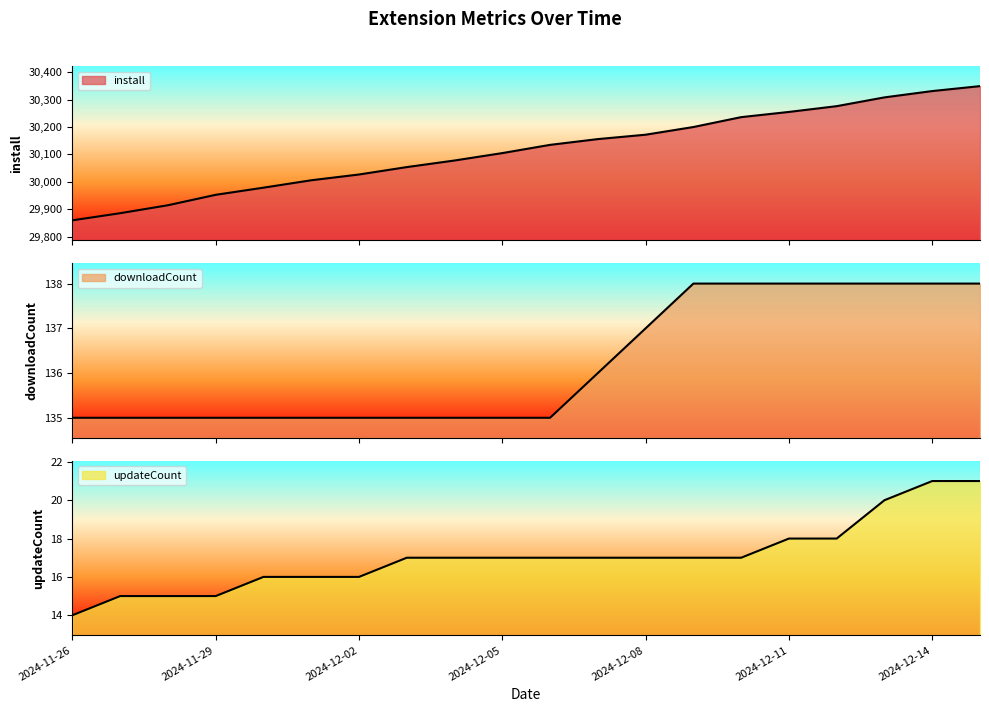

Which label corresponds to the largest value in the chart?

2024-12-15